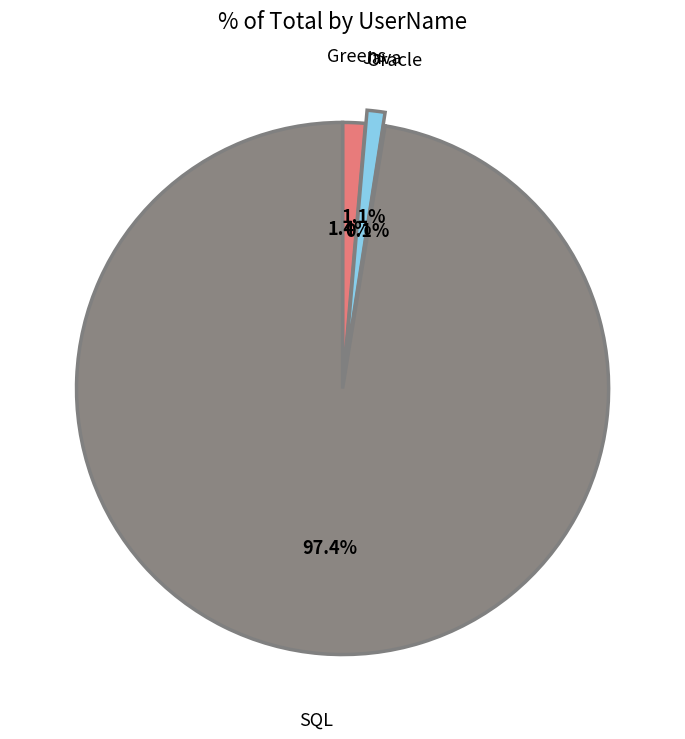

Which slice is the largest?

SQL